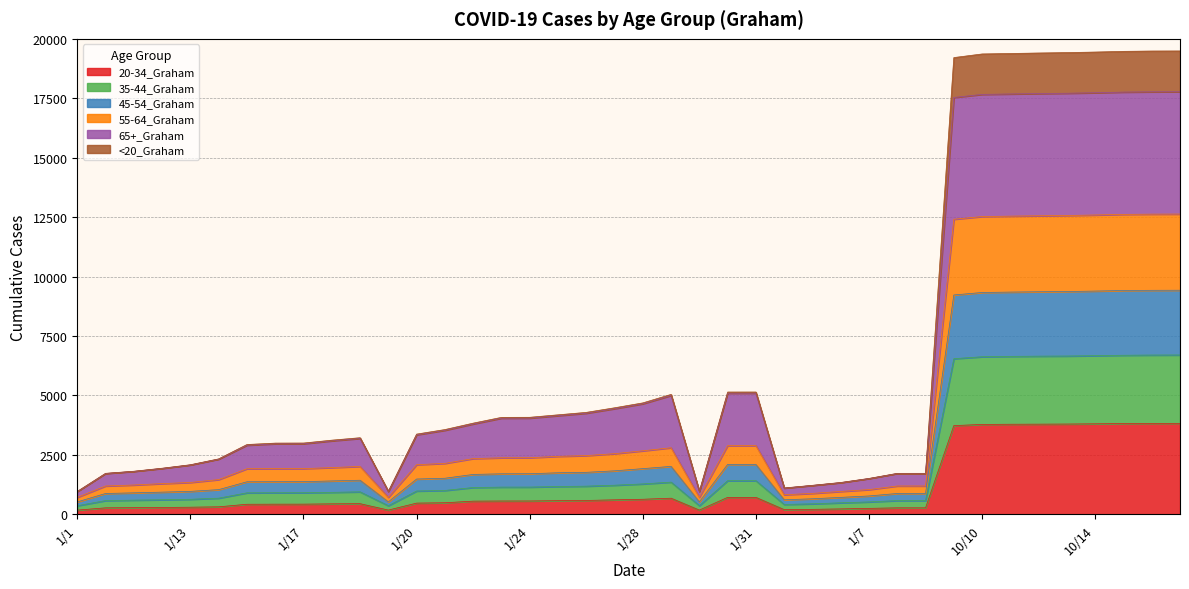

The value of <20_Graham at 1/17 is 1548. True or false?

False